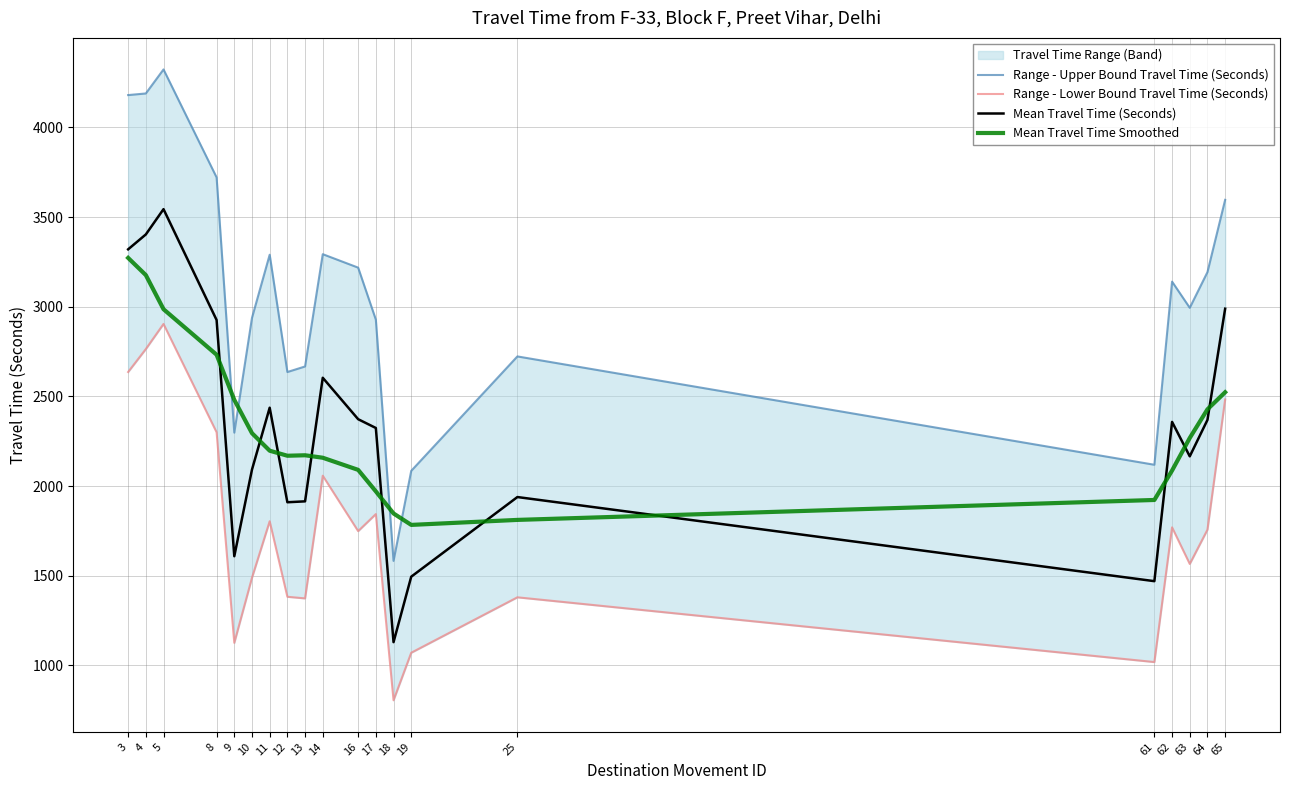

At which label is Mean Travel Time Smoothed closest to 2528?

65